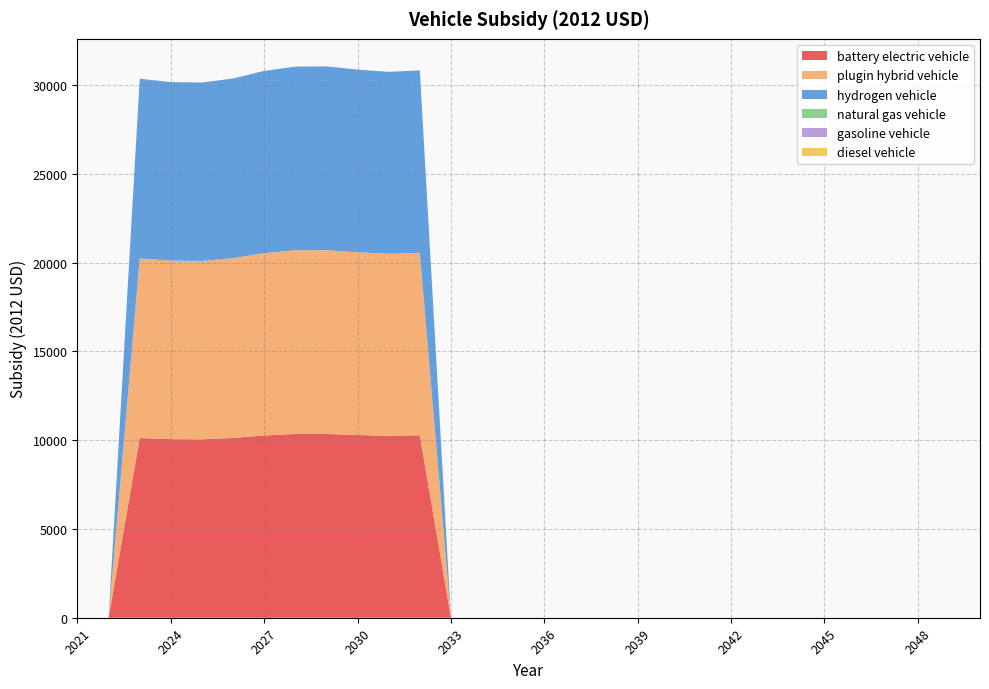

Reading left to right, list all the values displayed in this chart.

battery electric vehicle: 0.0	0.0	10121.2	10059.8	10050.8	10127.4	10269.1	10350.8	10353.7	10294.2	10251.9	10279.8	0.0	0.0	0.0	0.0	0.0	0.0	0.0	0.0	0.0	0.0	0.0	0.0	0.0	0.0	0.0	0.0	0.0	0.0
plugin hybrid vehicle: 0.0	0.0	10121.2	10059.8	10050.8	10127.4	10269.1	10350.8	10353.7	10294.2	10251.9	10279.8	0.0	0.0	0.0	0.0	0.0	0.0	0.0	0.0	0.0	0.0	0.0	0.0	0.0	0.0	0.0	0.0	0.0	0.0
hydrogen vehicle: 0.0	0.0	10121.2	10059.8	10050.8	10127.4	10269.1	10350.8	10353.7	10294.2	10251.9	10279.8	0.0	0.0	0.0	0.0	0.0	0.0	0.0	0.0	0.0	0.0	0.0	0.0	0.0	0.0	0.0	0.0	0.0	0.0
natural gas vehicle: 0.0	0.0	0.0	0.0	0.0	0.0	0.0	0.0	0.0	0.0	0.0	0.0	0.0	0.0	0.0	0.0	0.0	0.0	0.0	0.0	0.0	0.0	0.0	0.0	0.0	0.0	0.0	0.0	0.0	0.0
gasoline vehicle: 0.0	0.0	0.0	0.0	0.0	0.0	0.0	0.0	0.0	0.0	0.0	0.0	0.0	0.0	0.0	0.0	0.0	0.0	0.0	0.0	0.0	0.0	0.0	0.0	0.0	0.0	0.0	0.0	0.0	0.0
diesel vehicle: 0.0	0.0	0.0	0.0	0.0	0.0	0.0	0.0	0.0	0.0	0.0	0.0	0.0	0.0	0.0	0.0	0.0	0.0	0.0	0.0	0.0	0.0	0.0	0.0	0.0	0.0	0.0	0.0	0.0	0.0